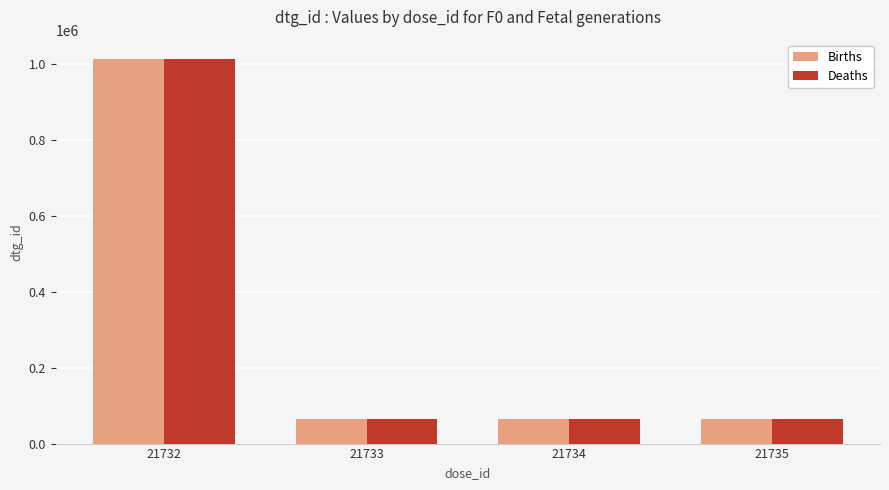

What is the value of the Births bar at the 3rd from the left?

65459